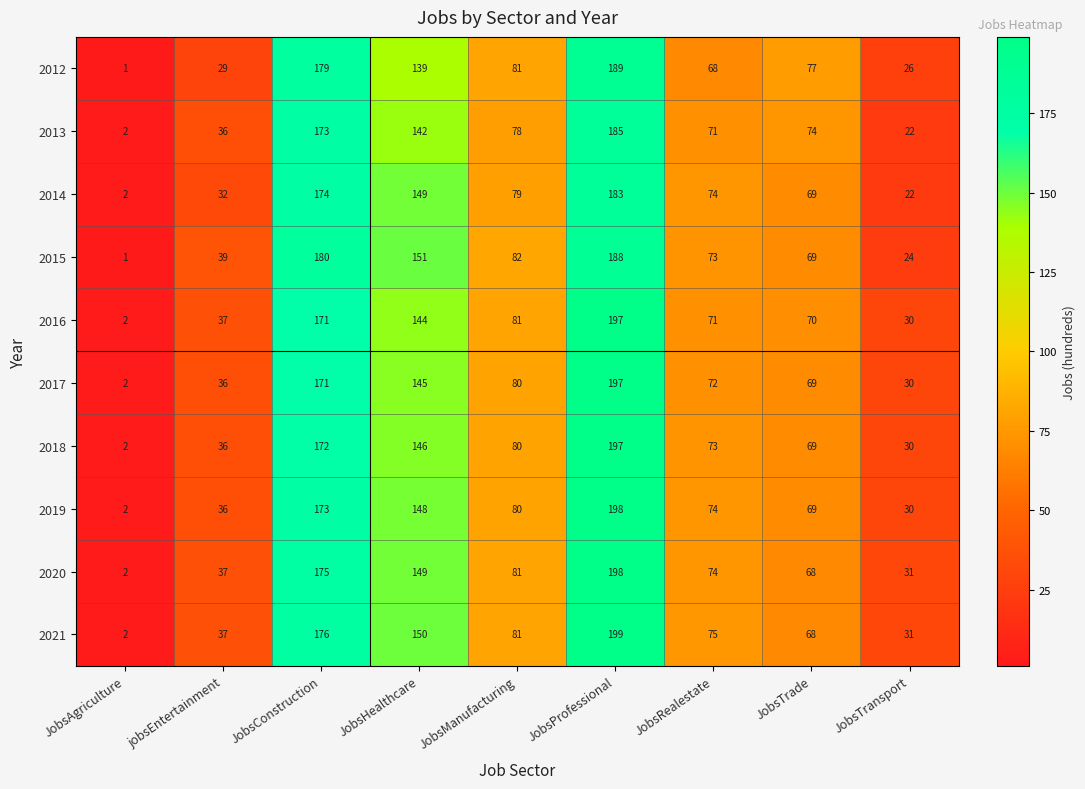

The value of 2012 at JobsConstruction is 179. True or false?

True